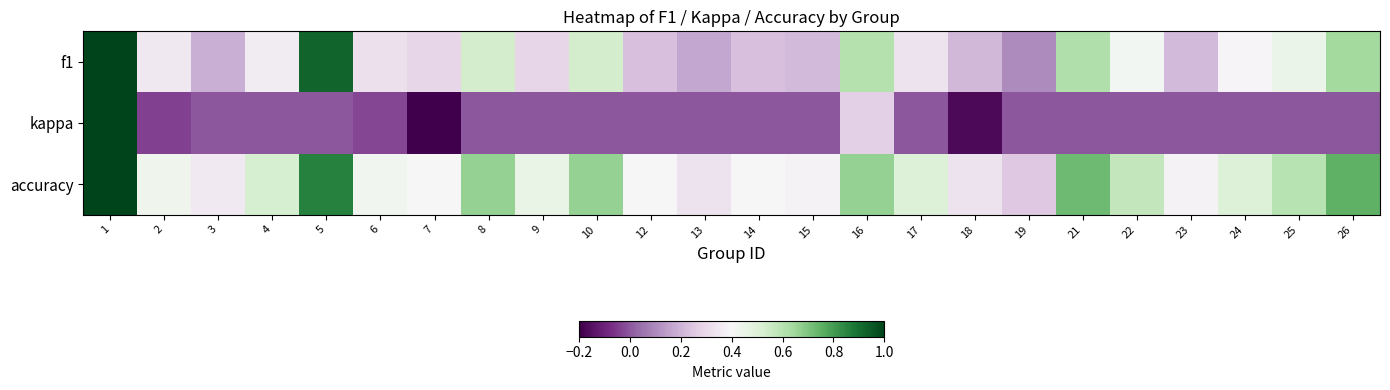

Reading left to right, extract all data points from this chart.

f1: 1=1.0	2=0.4	3=0.2	4=0.4	5=0.9	6=0.3	7=0.3	8=0.5	9=0.3	10=0.5	12=0.2	13=0.2	14=0.2	15=0.2	16=0.6	17=0.3	18=0.2	19=0.1	21=0.6	22=0.4	23=0.2	24=0.4	25=0.5	26=0.6
kappa: 1=1.0	2=-0.0	3=0.0	4=0.0	5=0.0	6=-0.0	7=-0.2	8=0.0	9=0.0	10=0.0	12=0.0	13=0.0	14=0.0	15=0.0	16=0.3	17=0.0	18=-0.2	19=0.0	21=0.0	22=0.0	23=0.0	24=0.0	25=0.0	26=0.0
accuracy: 1=1.0	2=0.4	3=0.4	4=0.5	5=0.9	6=0.4	7=0.4	8=0.7	9=0.5	10=0.7	12=0.4	13=0.3	14=0.4	15=0.4	16=0.7	17=0.5	18=0.3	19=0.2	21=0.7	22=0.6	23=0.4	24=0.5	25=0.6	26=0.8